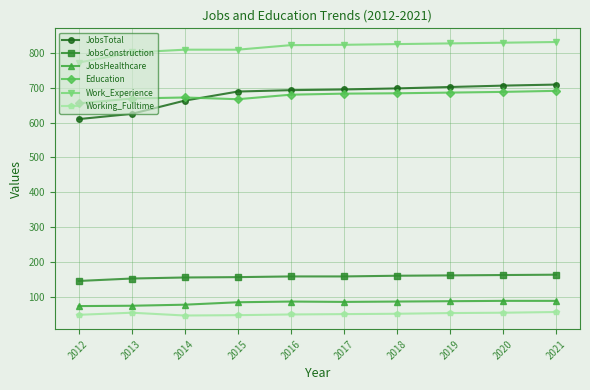

What is the difference between the maximum and minimum values in the Working_Fulltime series?

10